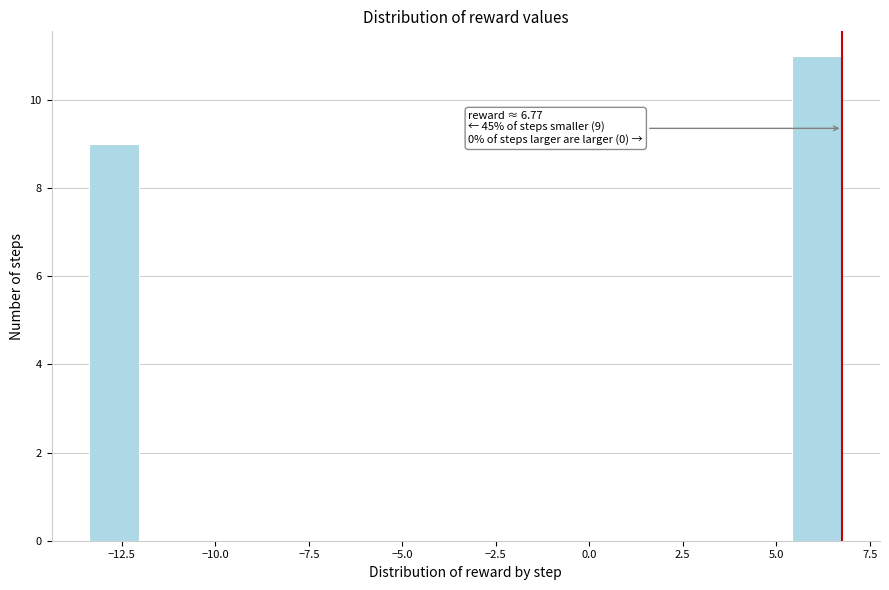

Read against the x-axis, roughly where is the centre of the tallest bar?

6.0